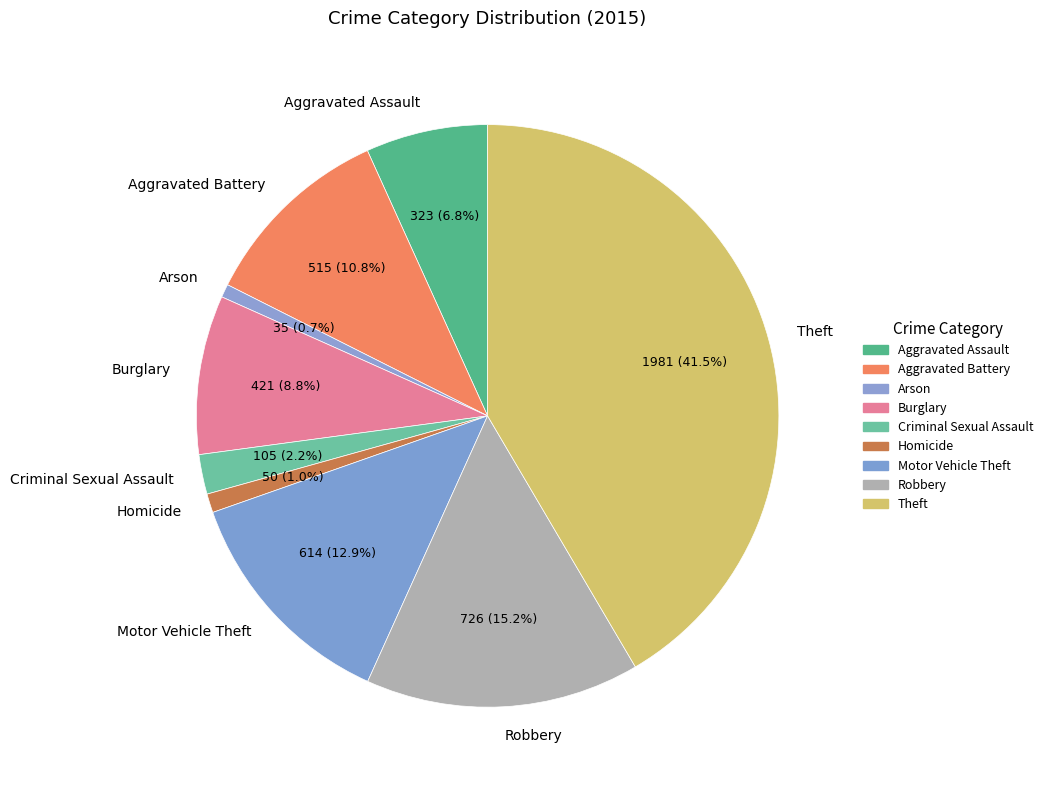

How many segments does this pie chart have?

9